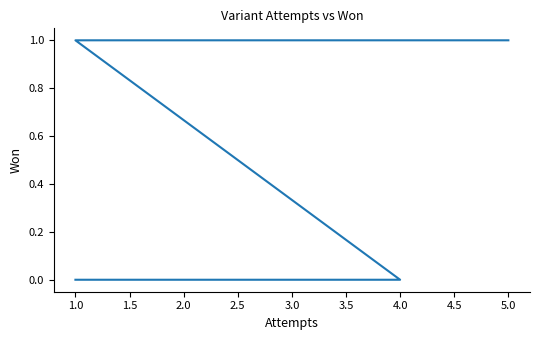

What is the difference between the values at 2.5 and 1.0?

1